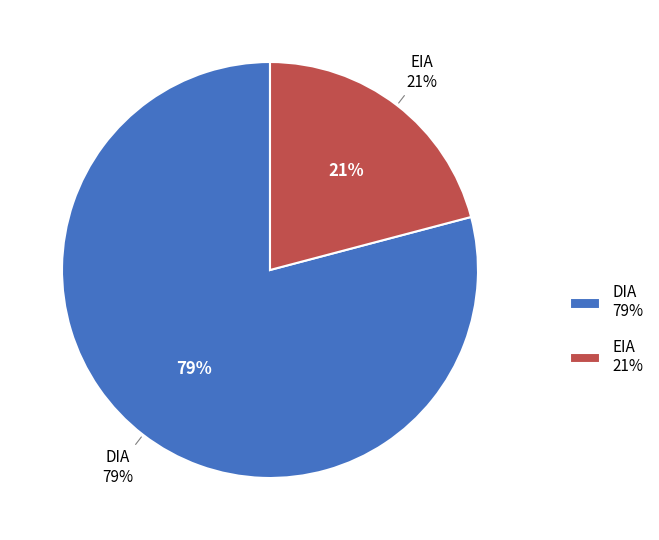

How many segments does this pie chart have?

2